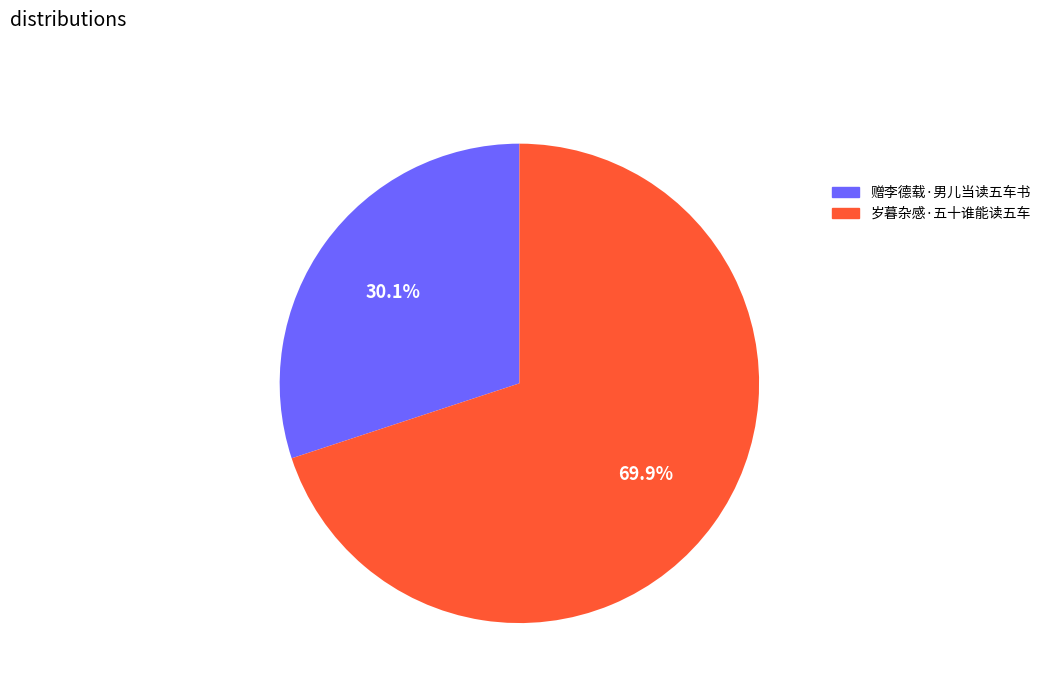

Which category has the biggest portion of the pie?

岁暮杂感·五十谁能读五车